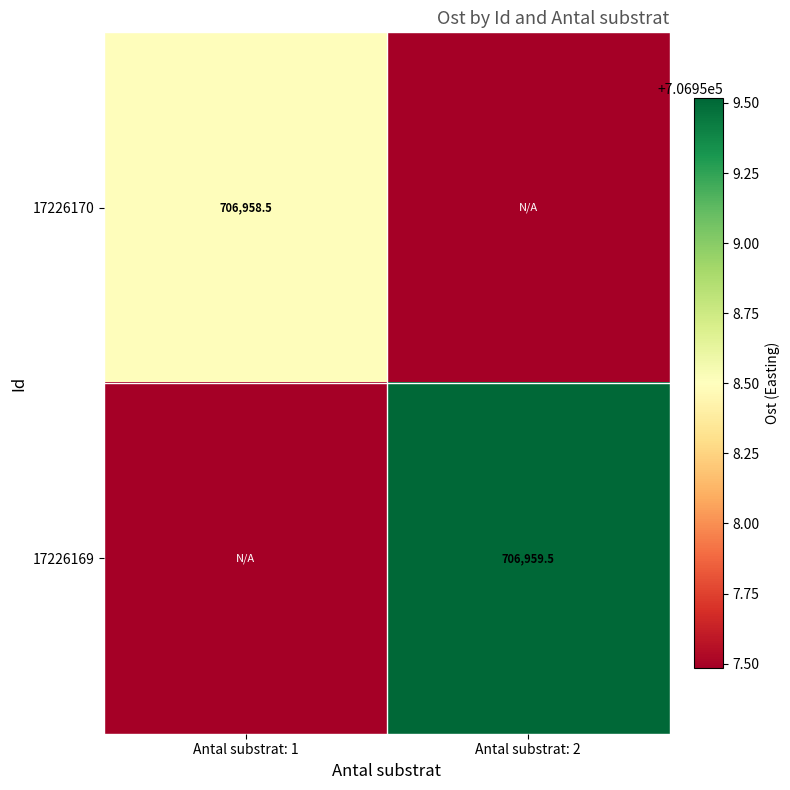

Which series has the largest total across all categories?

17226169